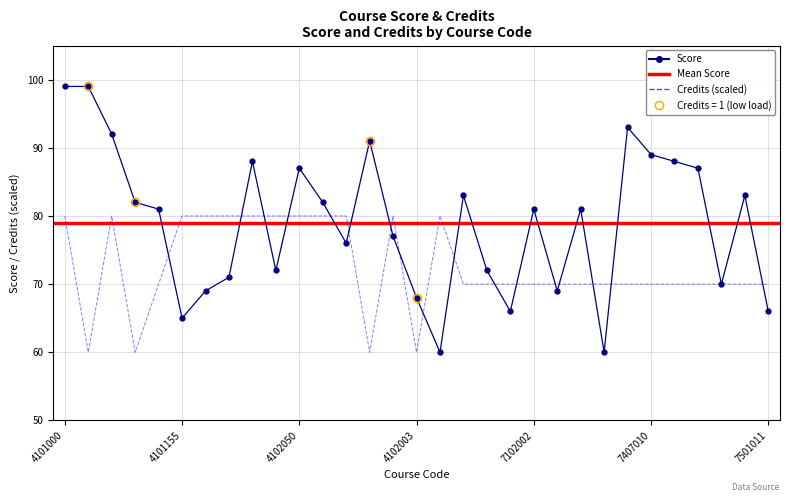

At how many categories does at least one series exceed 71?

25